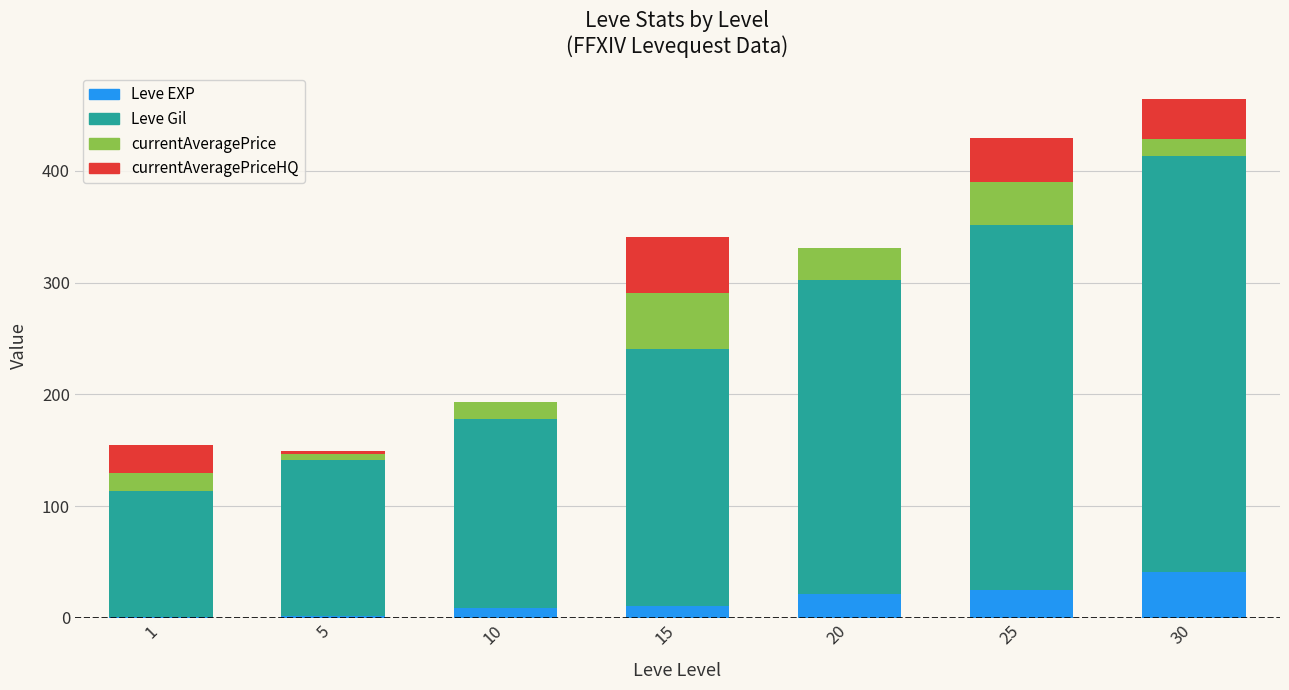

At which label does Leve EXP reach its peak?

30